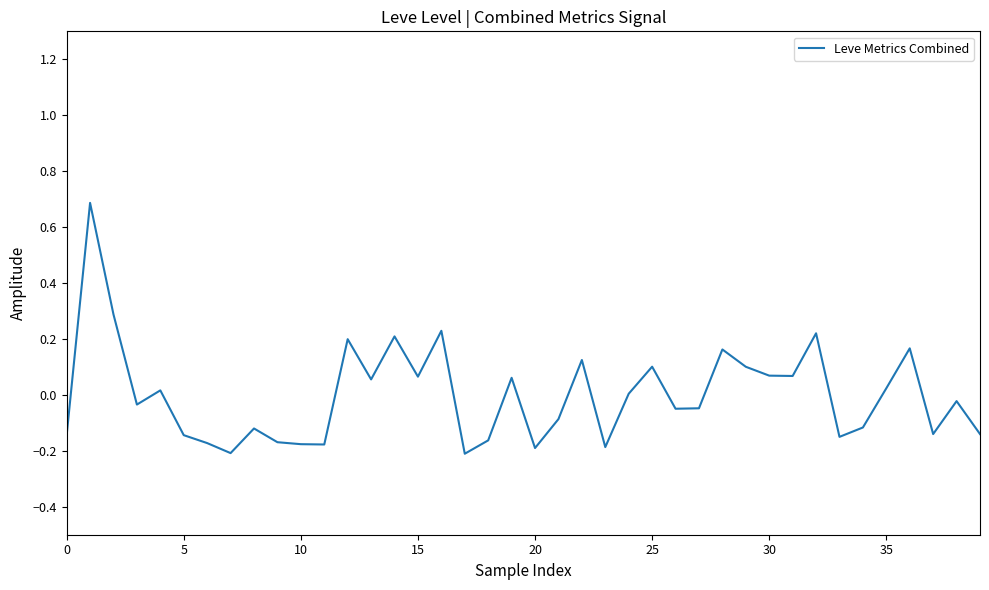

What is the difference between the maximum and minimum values?

0.9